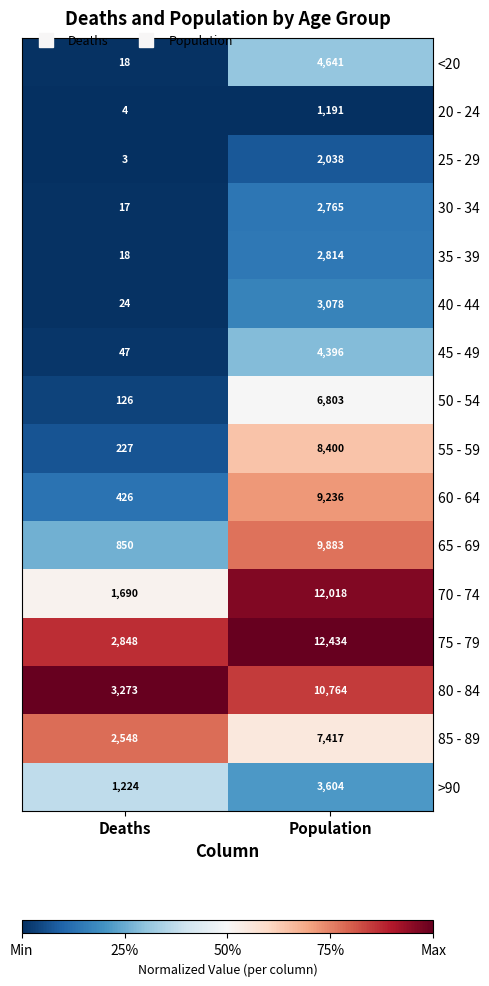

At which label is >90 closest to 2414?

Deaths